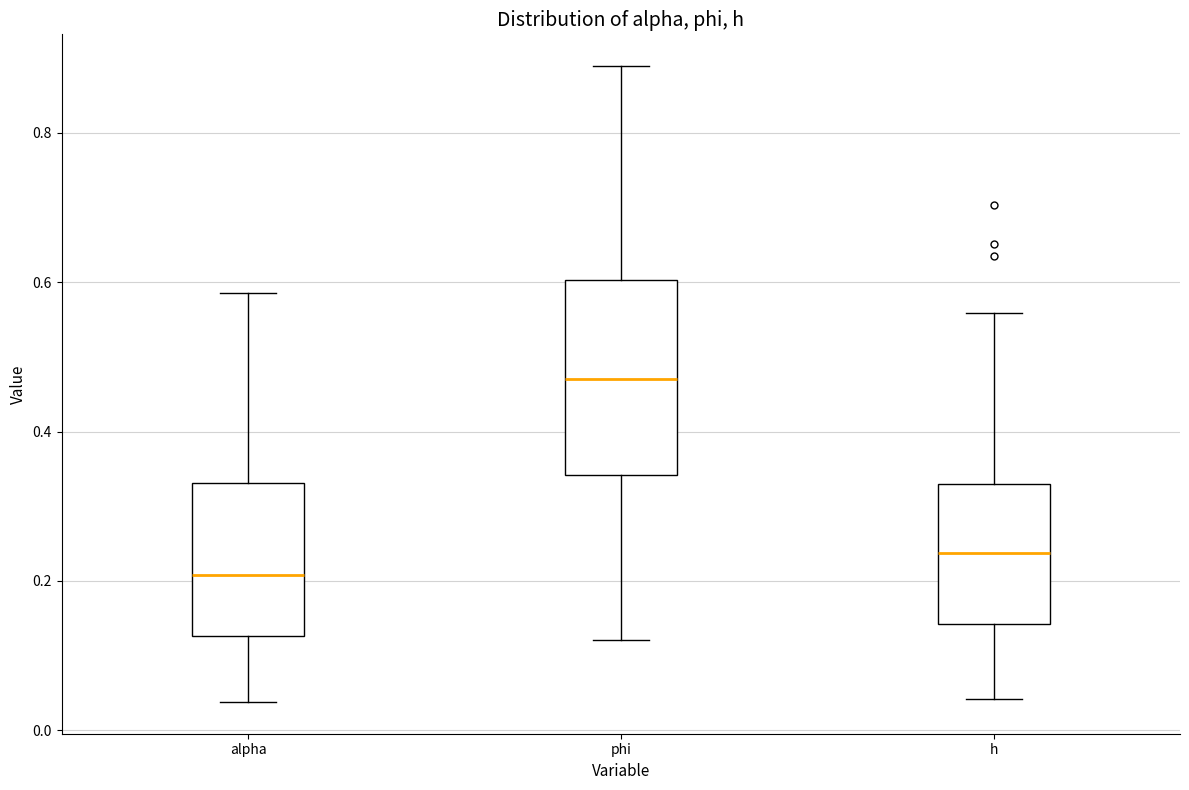

Reading left to right, transcribe this box plot: for each box, give where its median line is, the range the box spans, and where its two whiskers end, as read against the y-axis. The values are not printed on the chart, so give them approximately, as read against the axis.

alpha: median 0.20, box 0.12 to 0.34, whiskers 0.04 to 0.58
phi: median 0.48, box 0.34 to 0.60, whiskers 0.12 to 0.88
h: median 0.24, box 0.14 to 0.32, whiskers 0.04 to 0.56